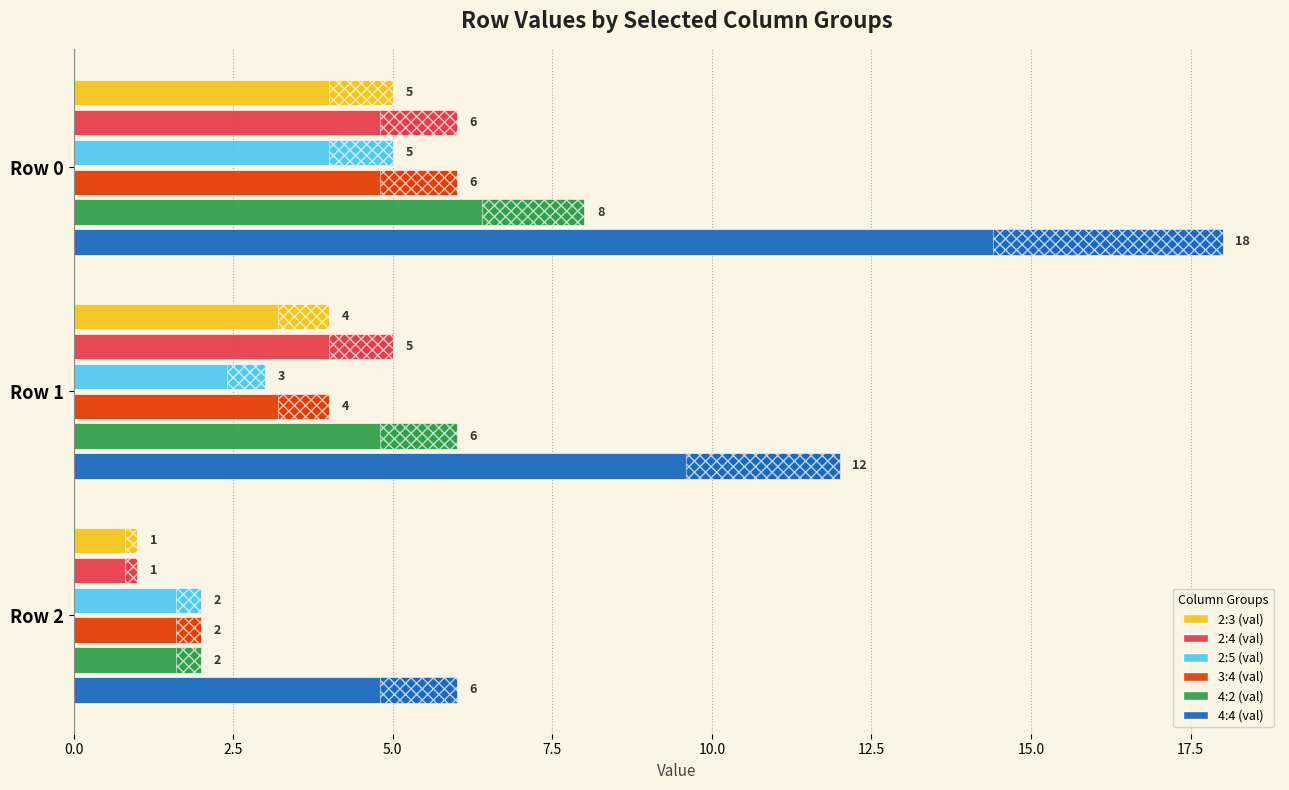

What is the label of the 1st bar from the right?

5.0